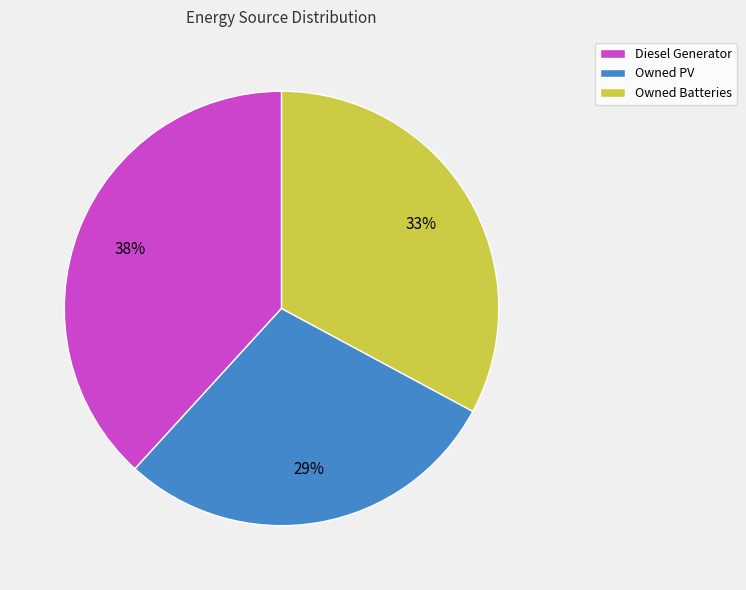

Does any single category account for the majority?

No